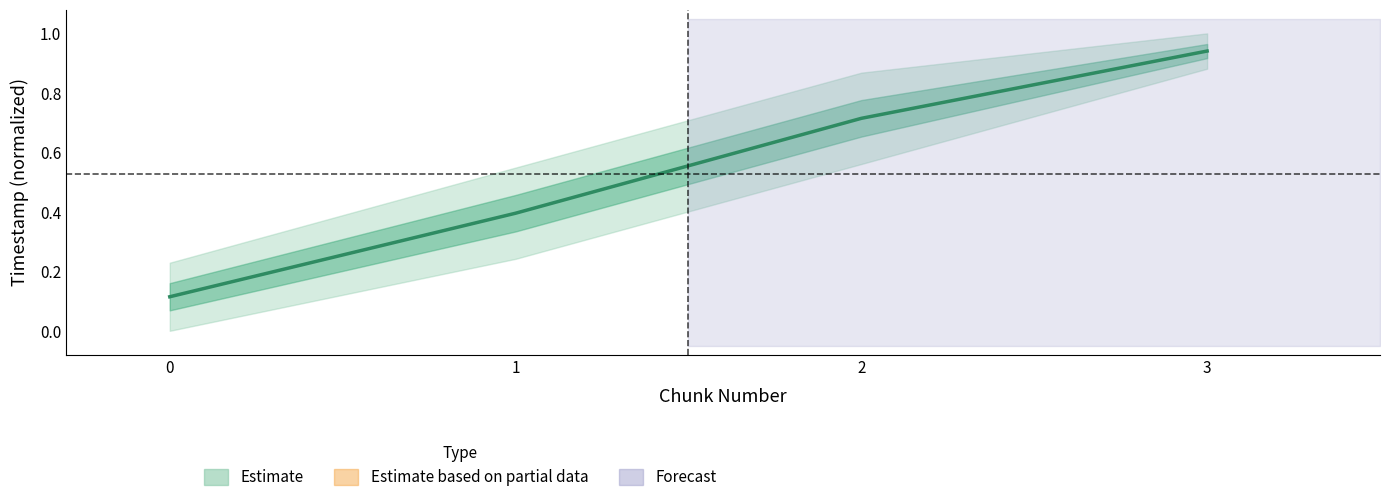

Which has a higher value, 1 or 3?

3